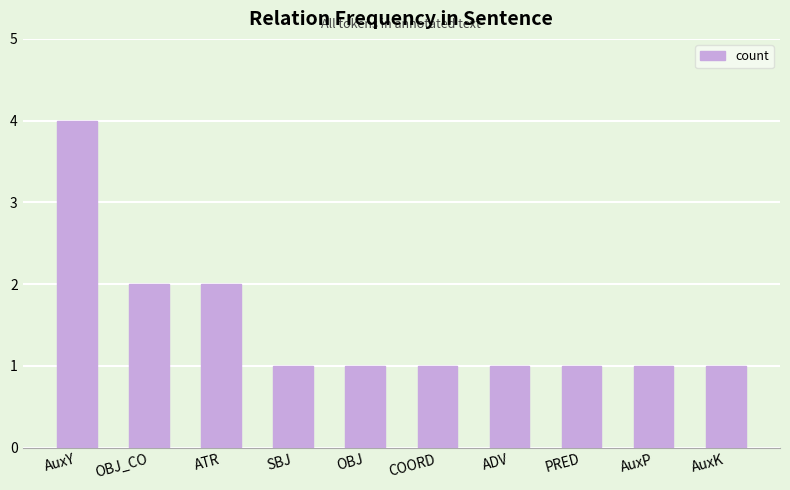

What is the label of the 3rd bar from the left?

ATR